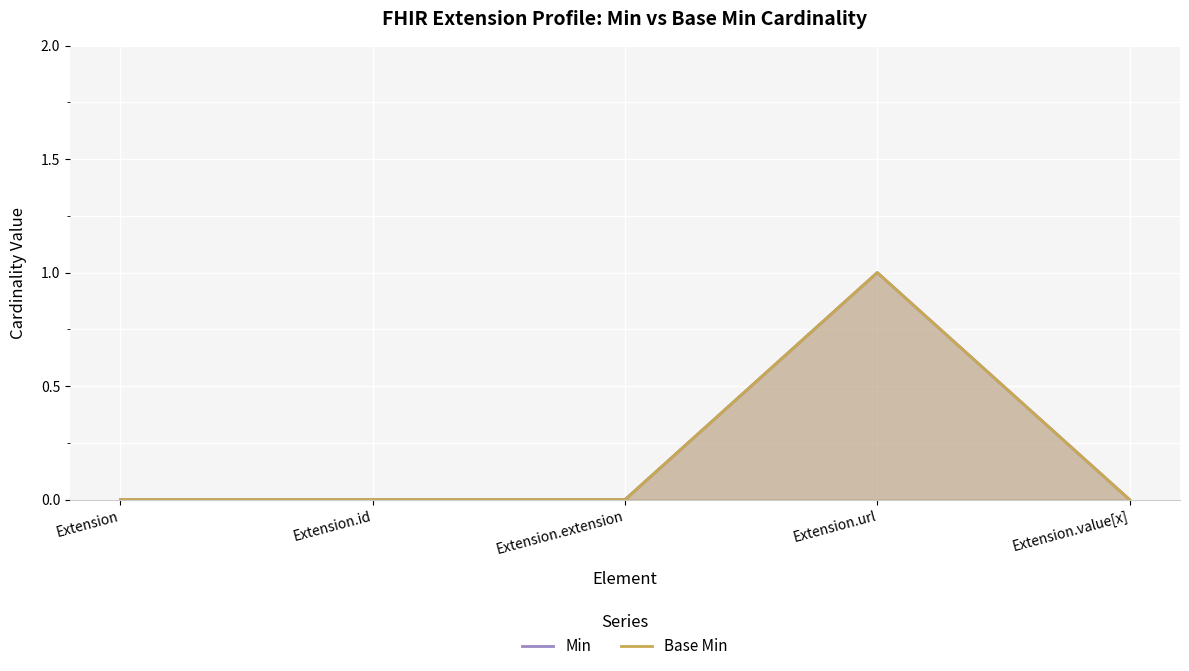

What is the sum of all Min values?

1